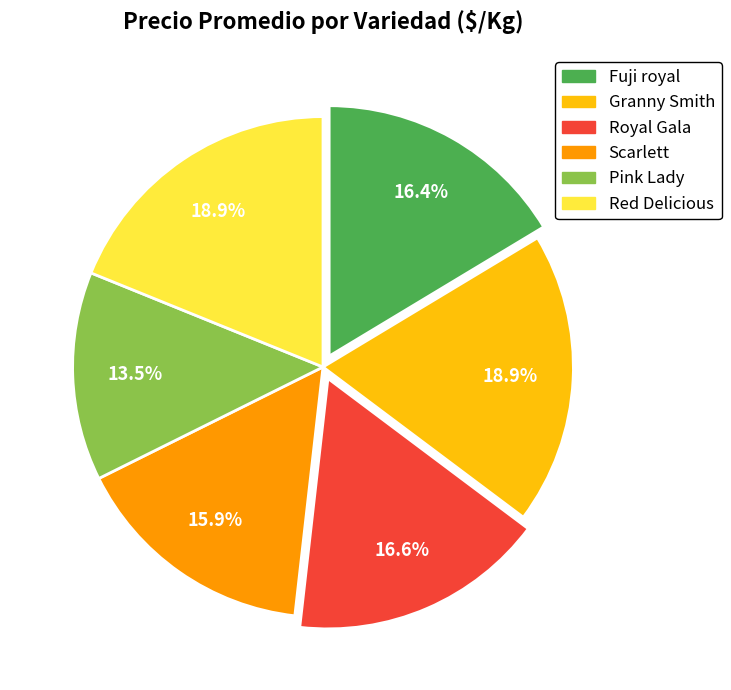

Combined, what portion of the pie is Fuji royal and Pink Lady?

29.8%